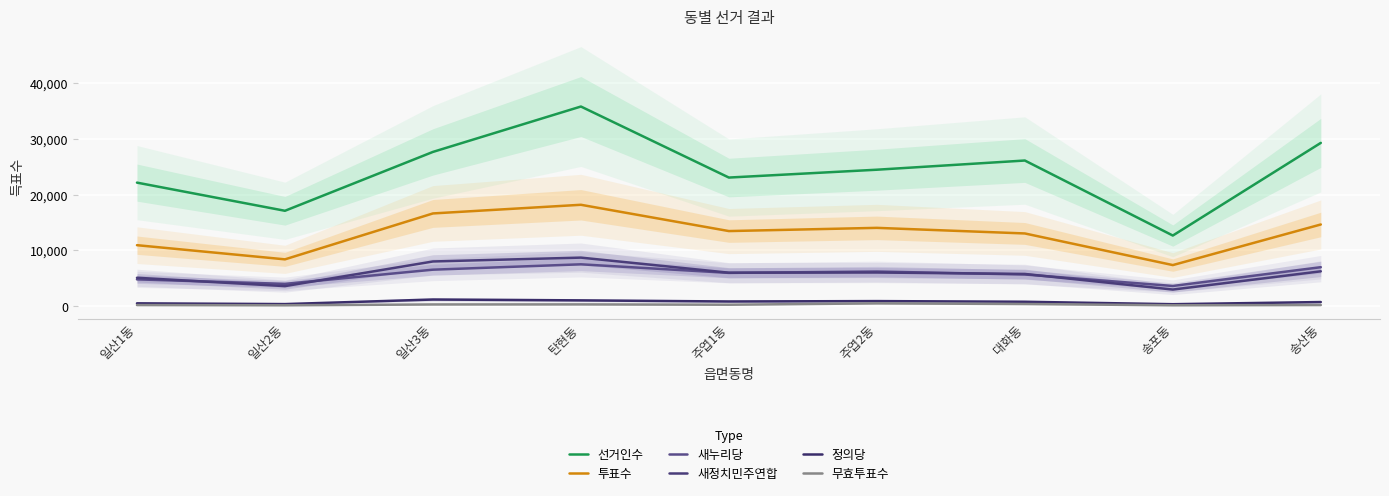

What is the smallest value displayed?

173